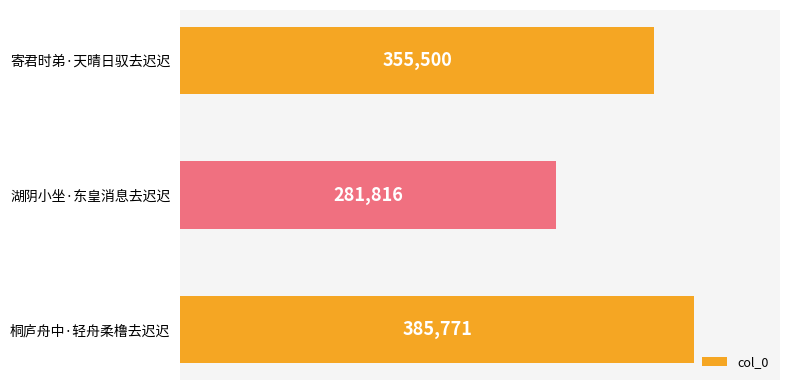

What is the change in value from 湖阴小坐·东皇消息去迟迟 to 桐庐舟中·轻舟柔橹去迟迟?

+103955